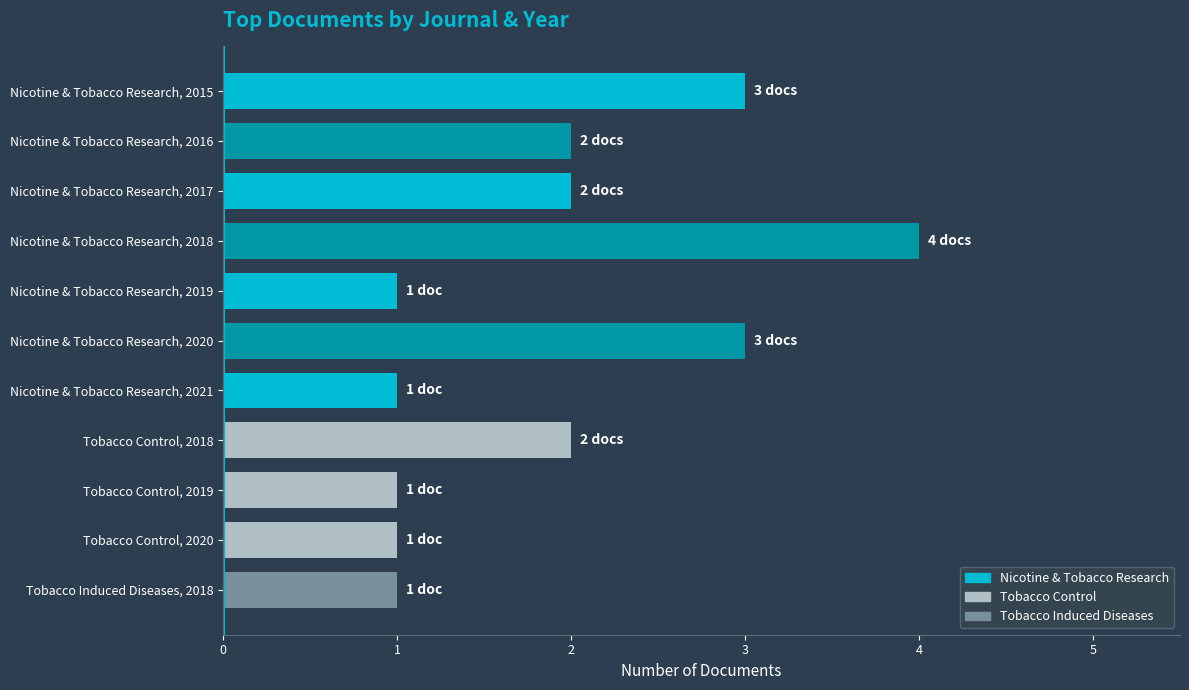

Reading top to bottom, transcribe all the data shown in this chart.

3	2	2	4	1	3	1	2	1	1	1